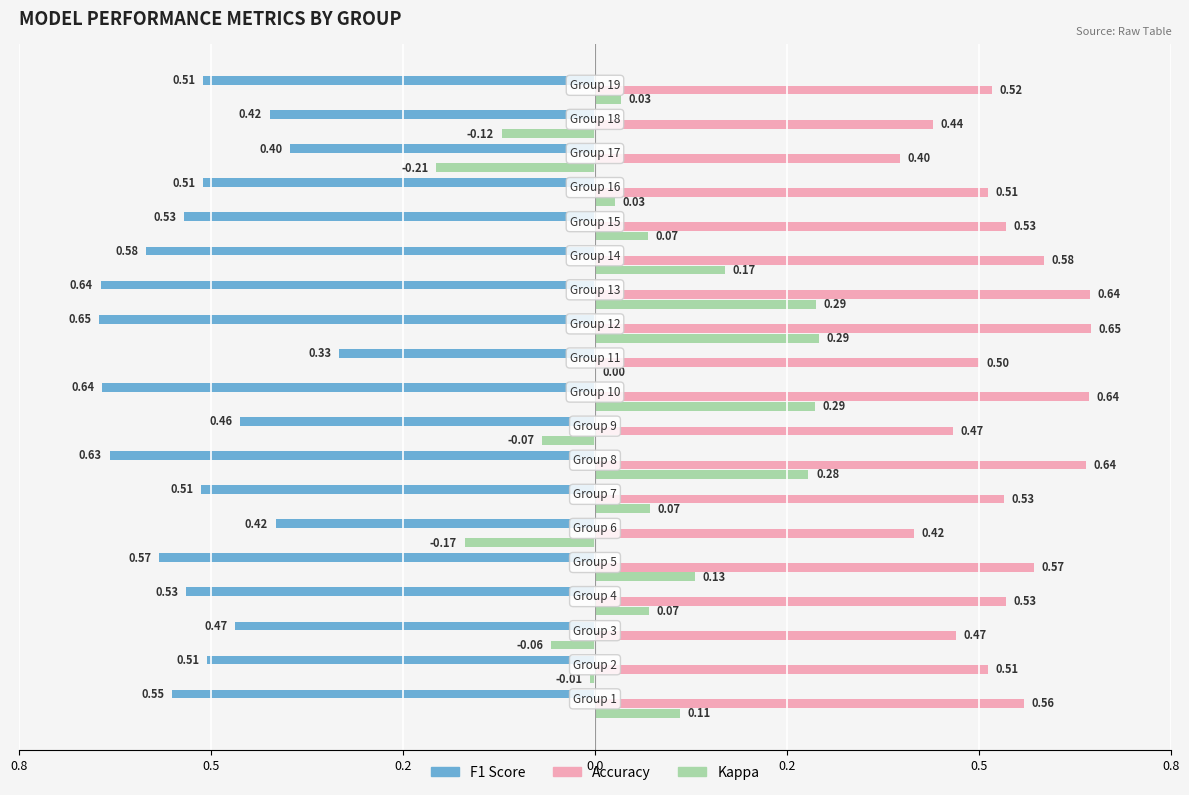

What are all the series names shown in the legend?

F1 Score, Accuracy, Kappa